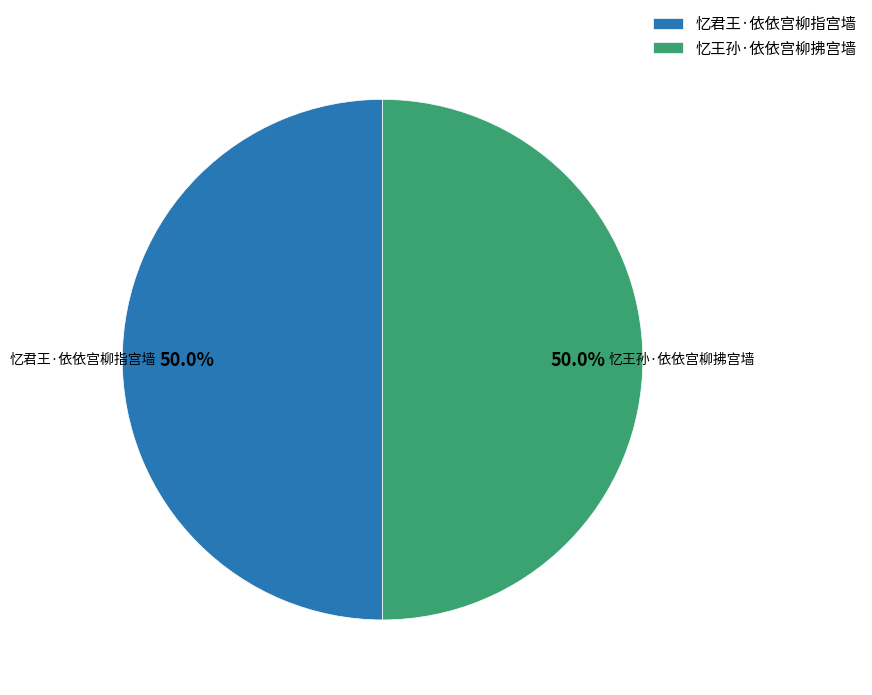

What is the ratio of the value at 忆君王·依依宫柳指宫墙 to the value at 忆王孙·依依宫柳拂宫墙?

1.0